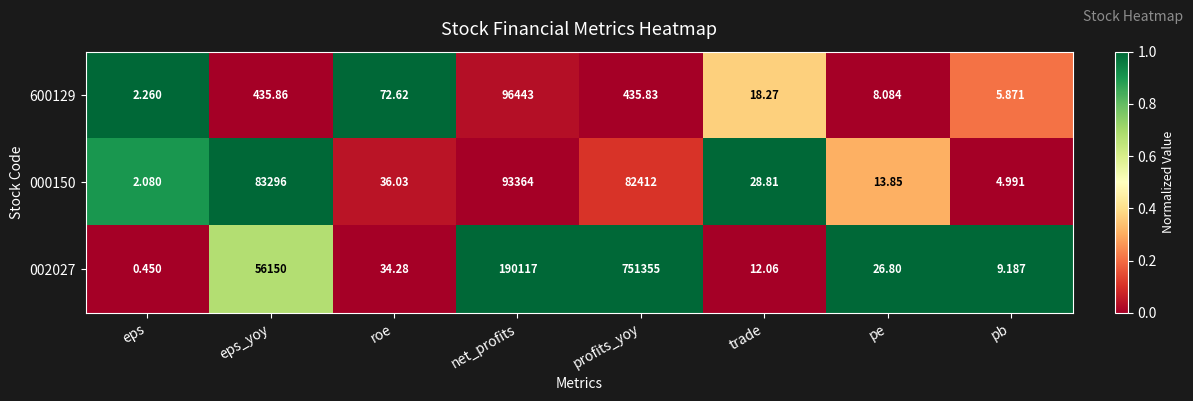

Is the value of 000150 at eps_yoy greater than the value of 002027 at pe?

Yes